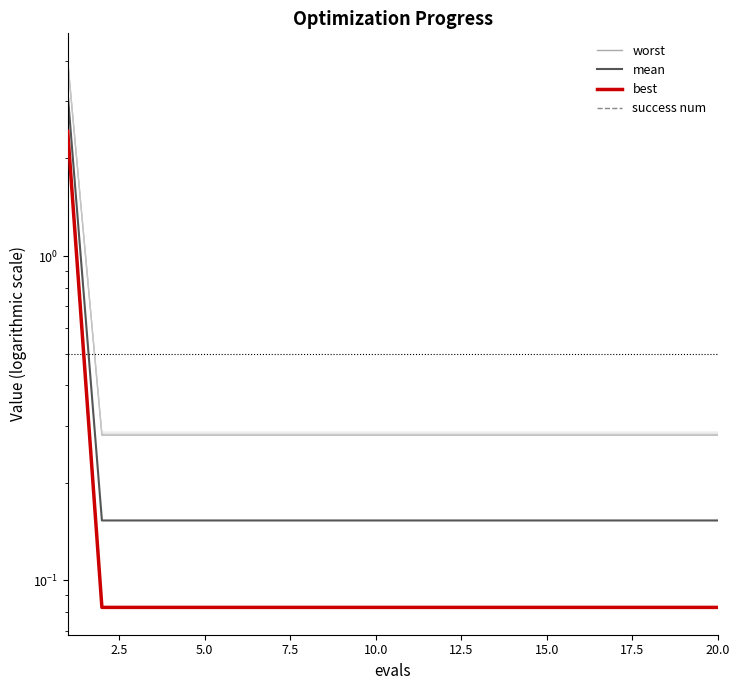

Read the best value at 10.0.

0.1